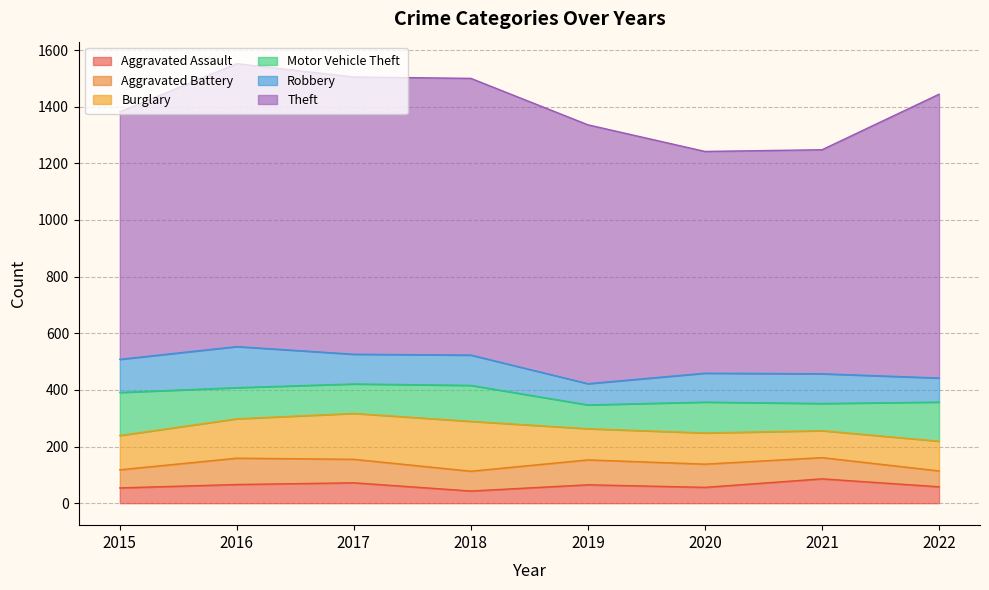

Which has a higher value, 2018 or 2015?

2015